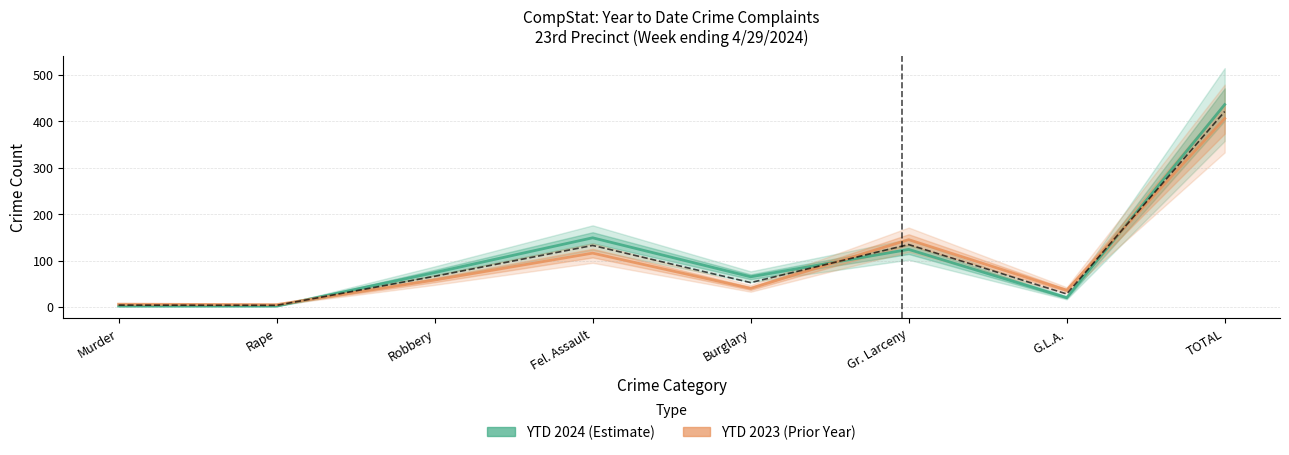

True or false: YTD 2023 has a value of 24 at Fel. Assault.

False